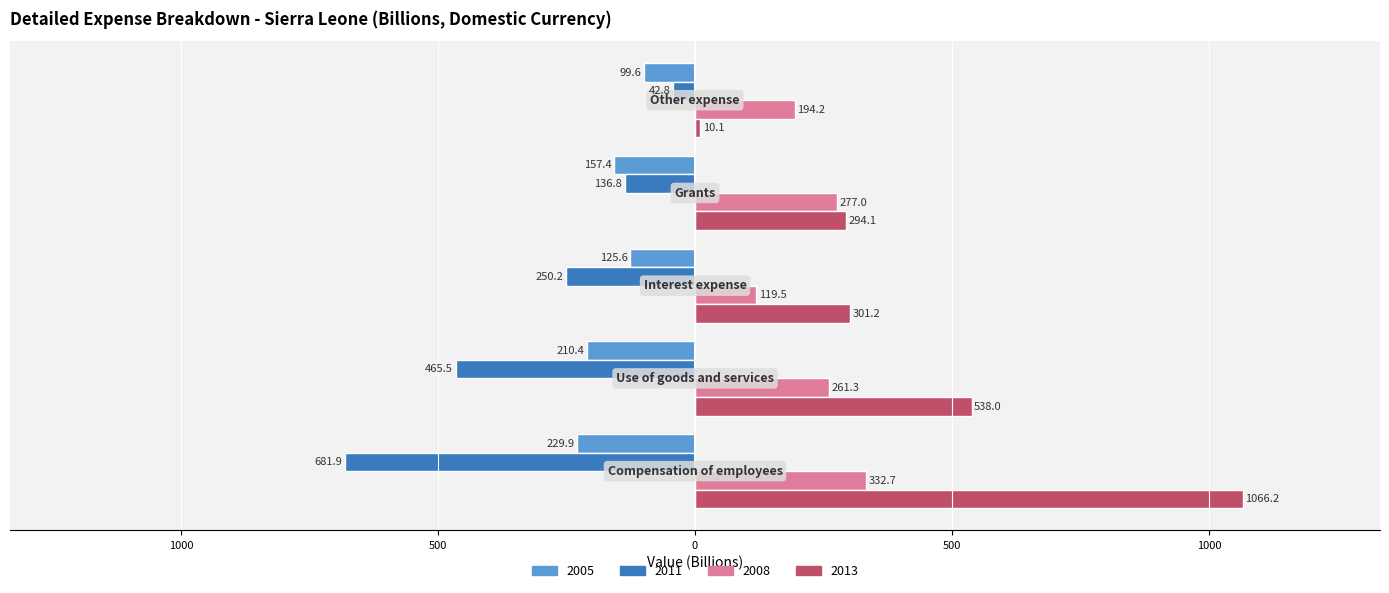

What are all the series names shown in the legend?

2005, 2011, 2008, 2013